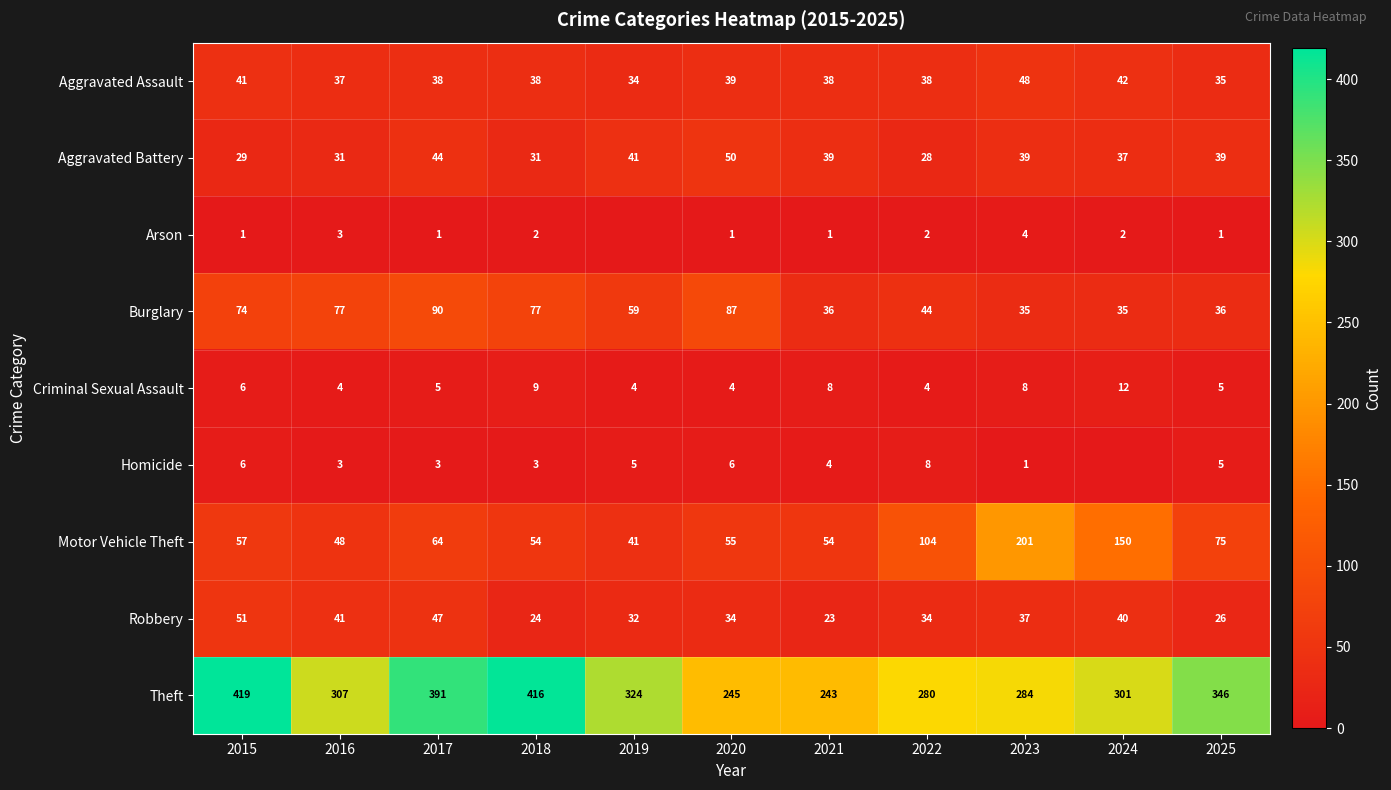

What is the highest value of the Motor Vehicle Theft series?

201